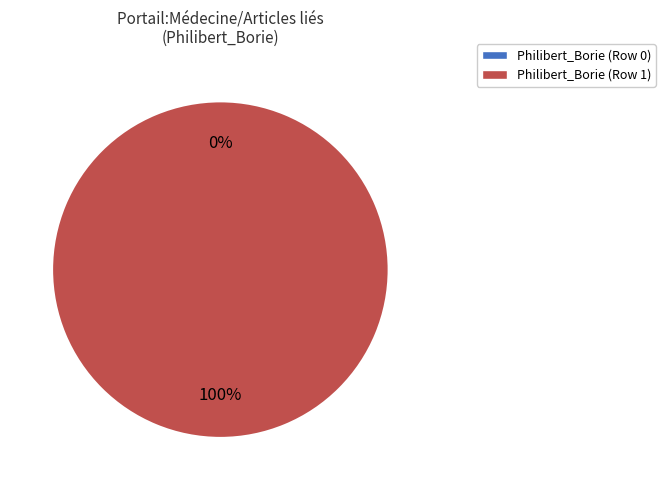

To the nearest percent, what is the average slice percentage?

50%